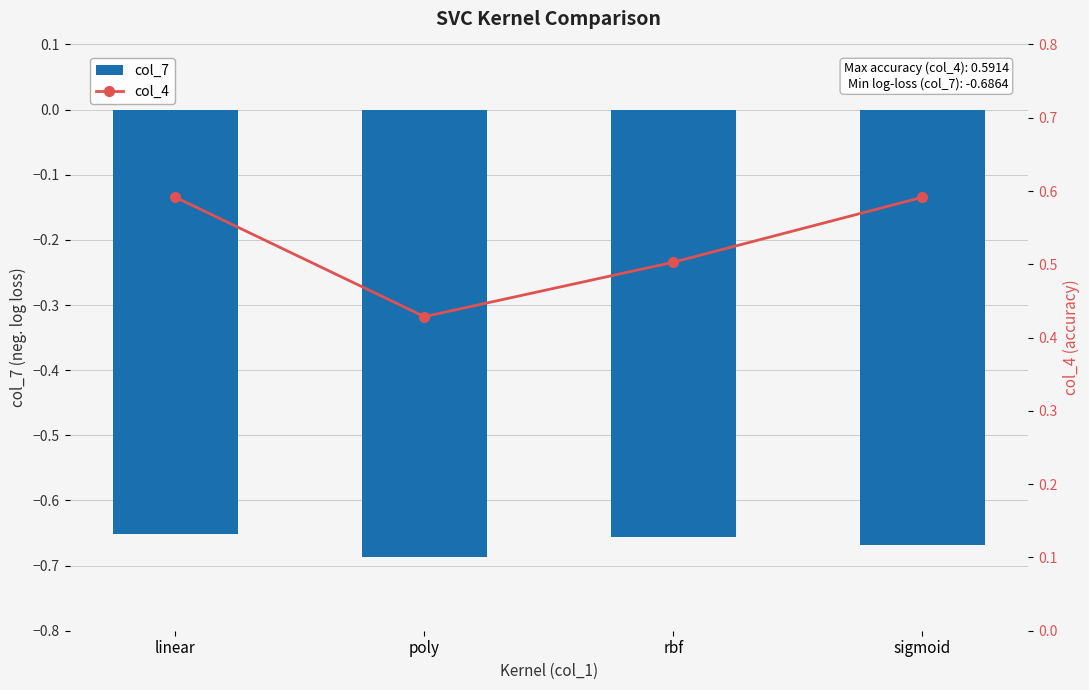

What is the value of the col_4 bar at the 3rd from the left?

0.5